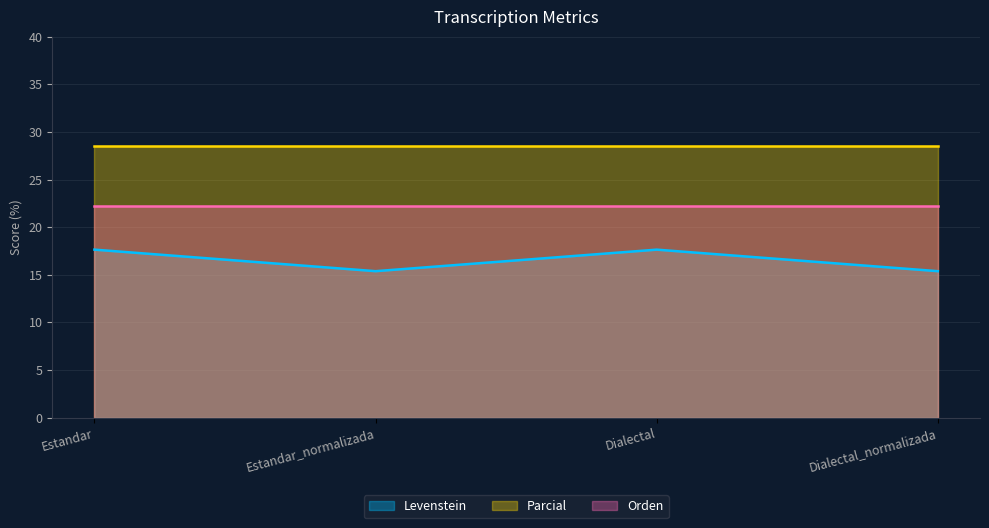

Reading right to left, list all the values displayed in this chart.

Levenstein: Dialectal_normalizada=15.4	Dialectal=17.6	Estandar_normalizada=15.4	Estandar=17.6
Parcial: Dialectal_normalizada=28.6	Dialectal=28.6	Estandar_normalizada=28.6	Estandar=28.6
Orden: Dialectal_normalizada=22.2	Dialectal=22.2	Estandar_normalizada=22.2	Estandar=22.2